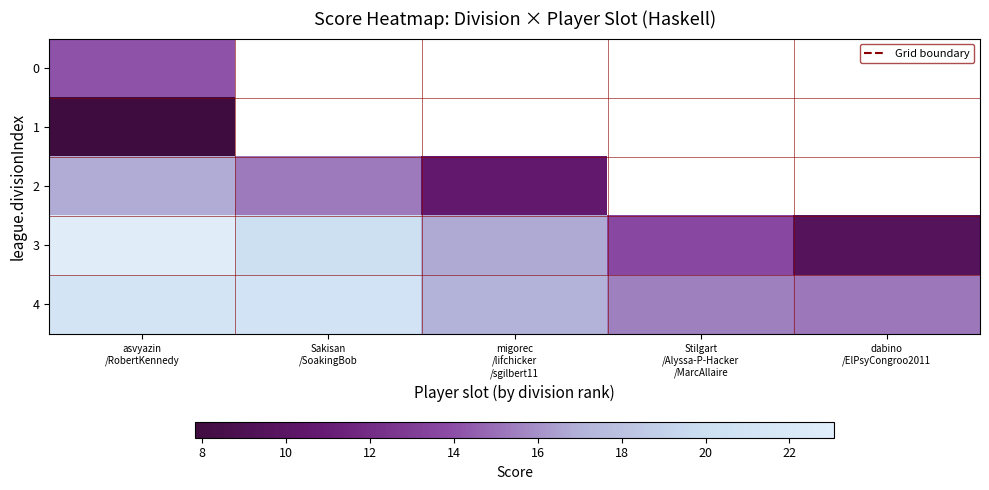

How many positive values does the 1 series have?

1